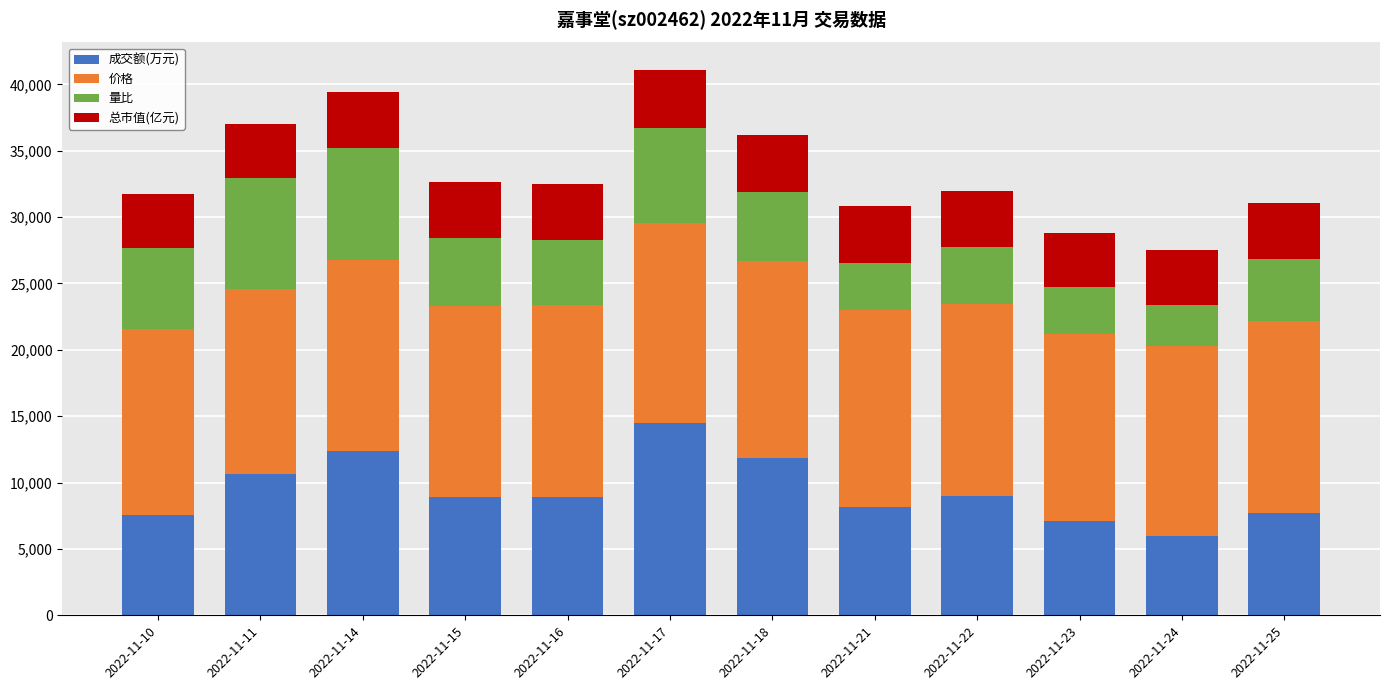

What is the difference between the maximum and second lowest values in the 成交额(万元) series?

7381